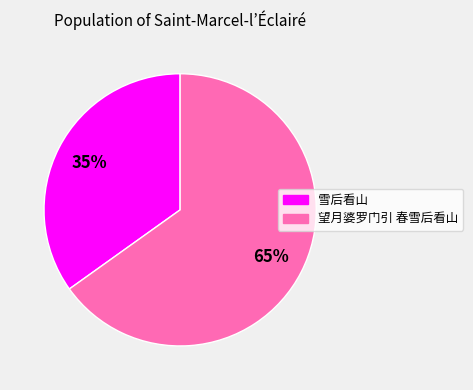

To the nearest percent, what is the combined percentage of 望月婆罗门引 春雪后看山 and 雪后看山?

100%